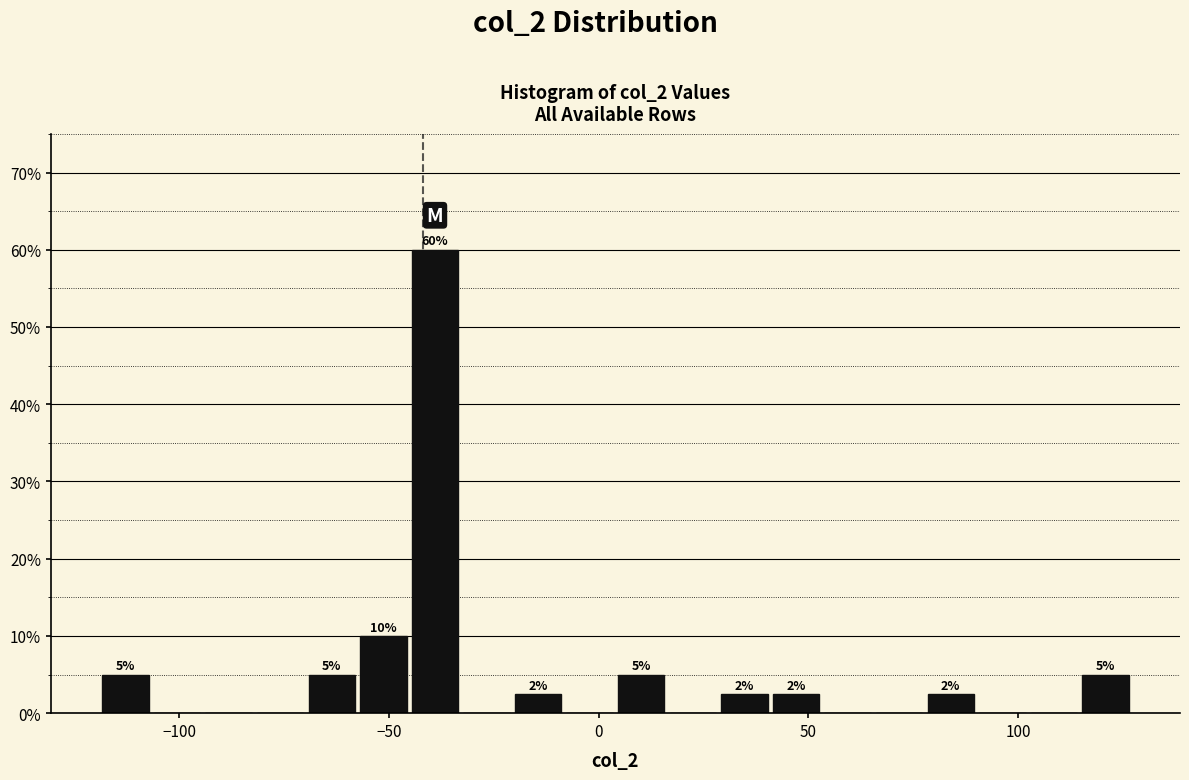

Around what value on the x-axis is the tallest bar? Give the approximate position of its centre, as read against the axis.

-40